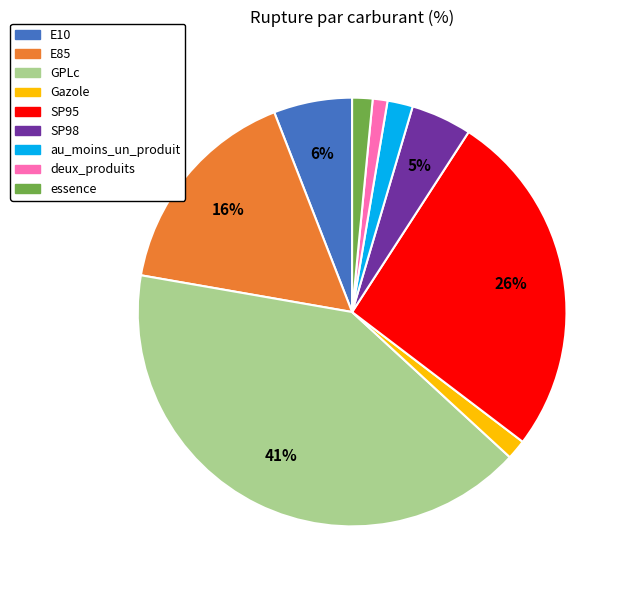

To the nearest percent, what is the difference between the largest and smallest slice percentages?

40%